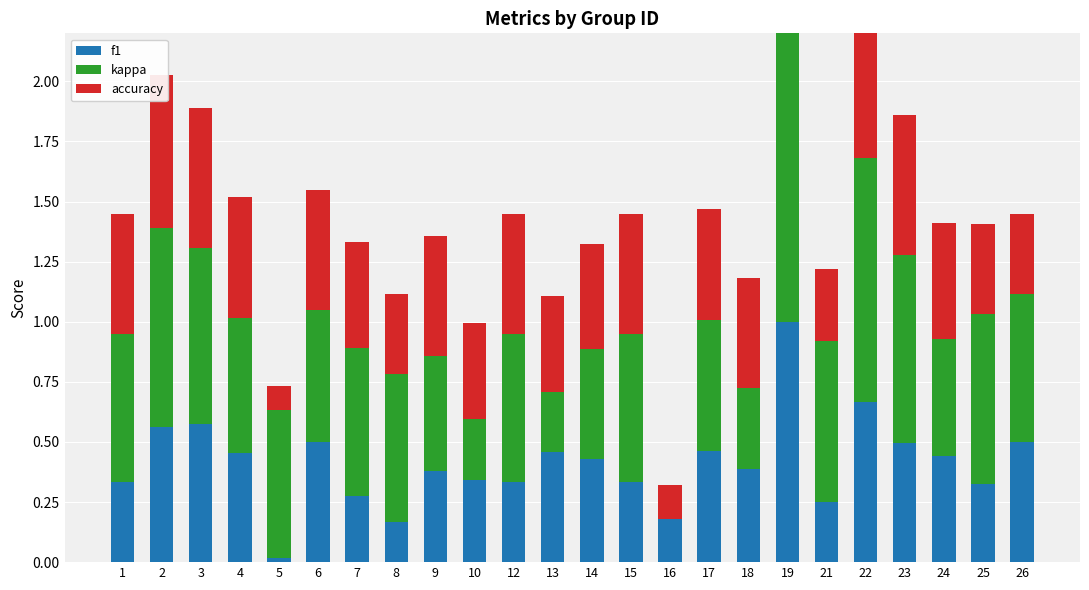

What is the maximum value shown in the chart?

1.6